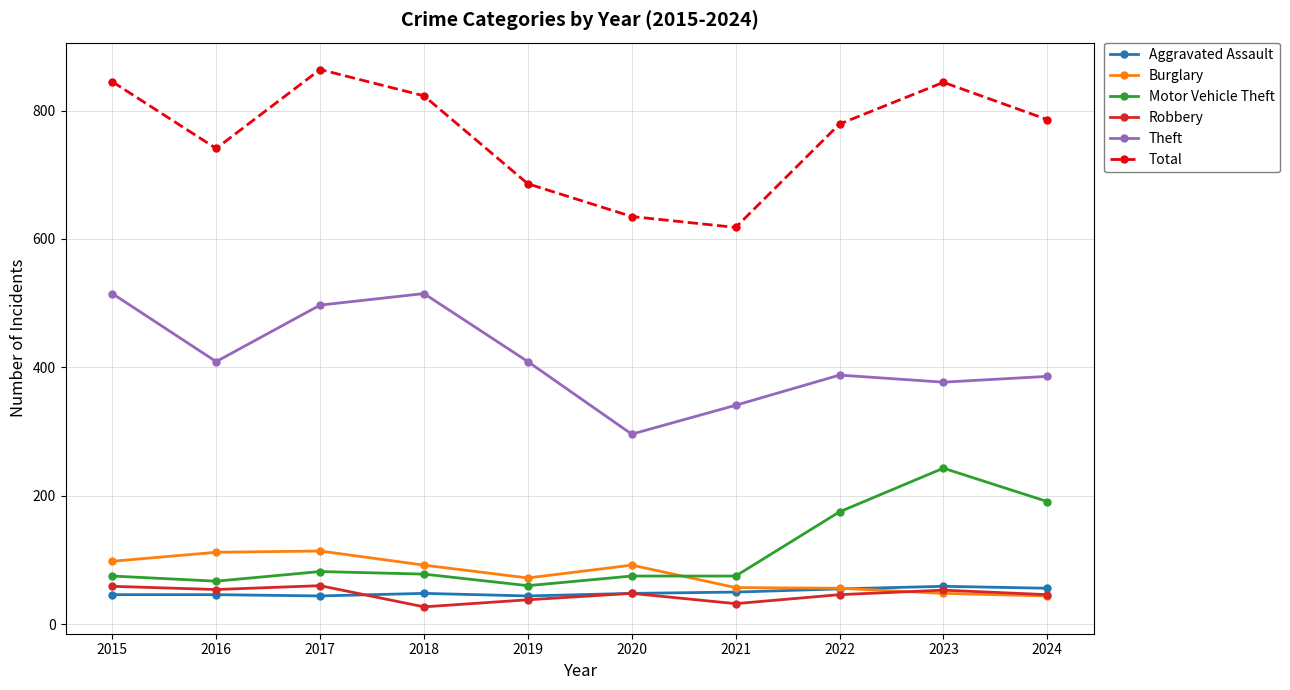

What are all the series names shown in the legend?

Aggravated Assault, Burglary, Motor Vehicle Theft, Robbery, Theft, Total